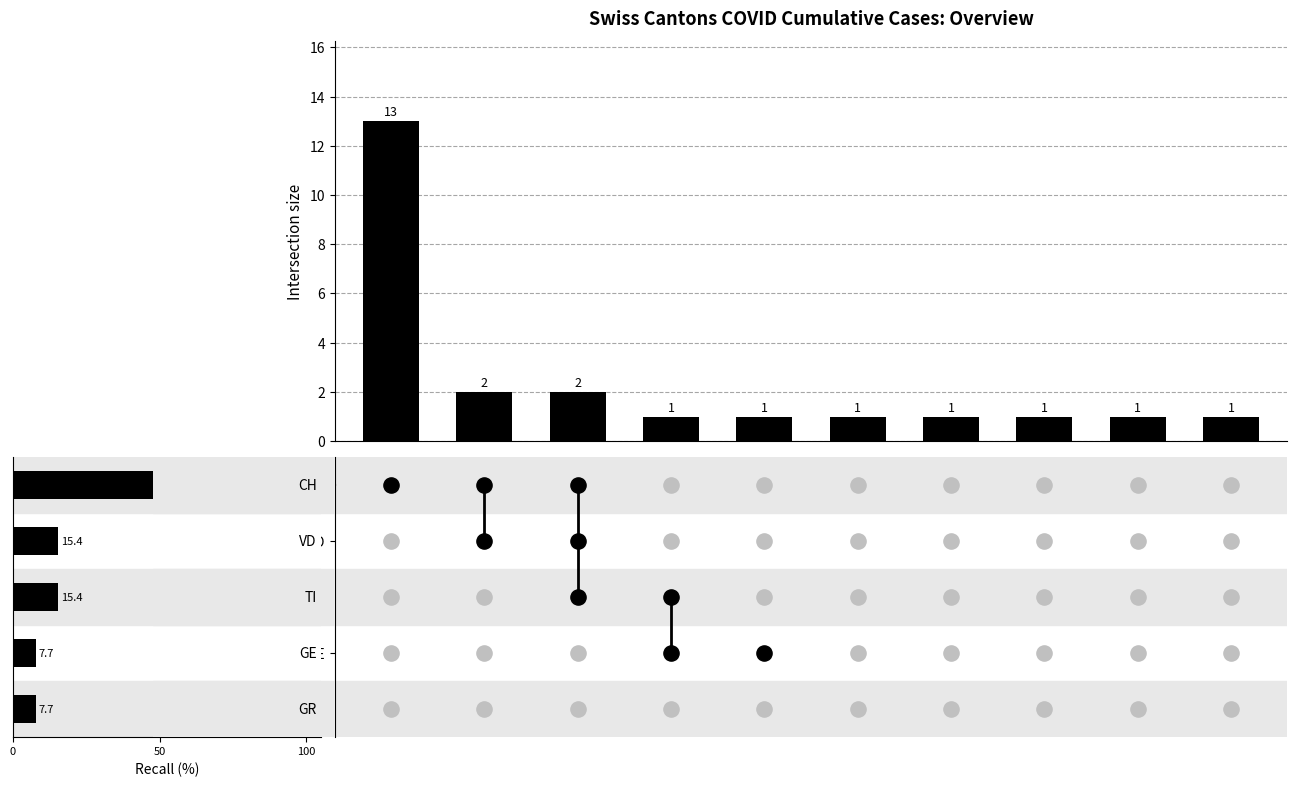

What is the ratio of the value at 3 to the value at 0?

0.1